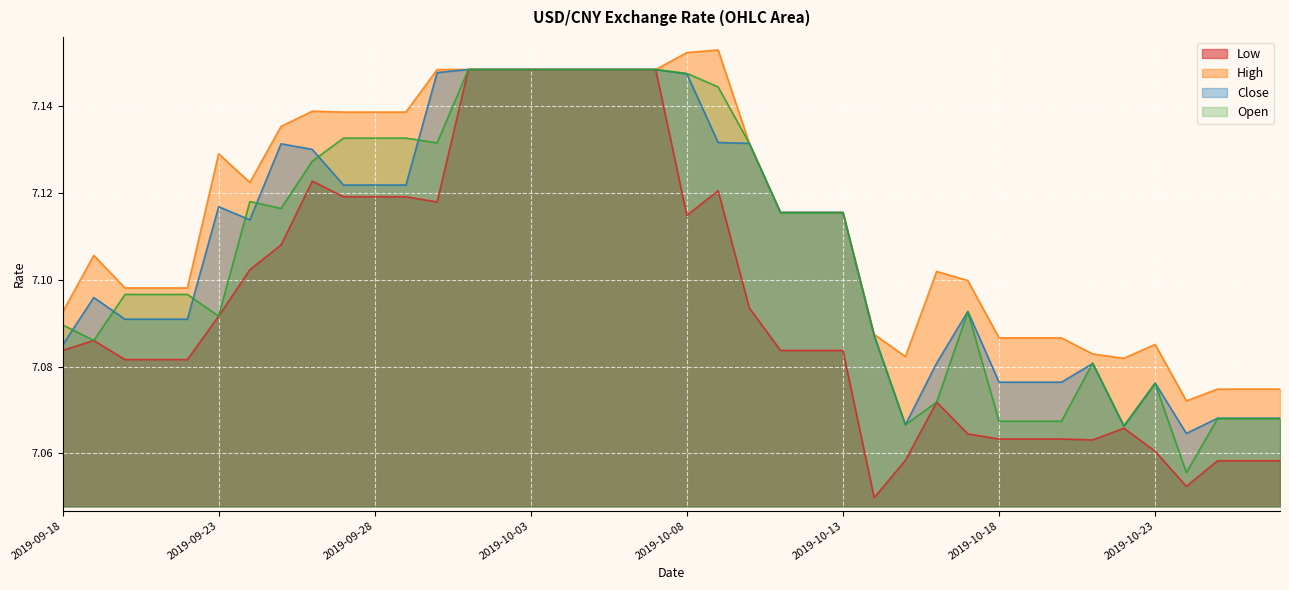

Between 2019-10-22 and 2019-10-23, which series saw the biggest shift?

Close